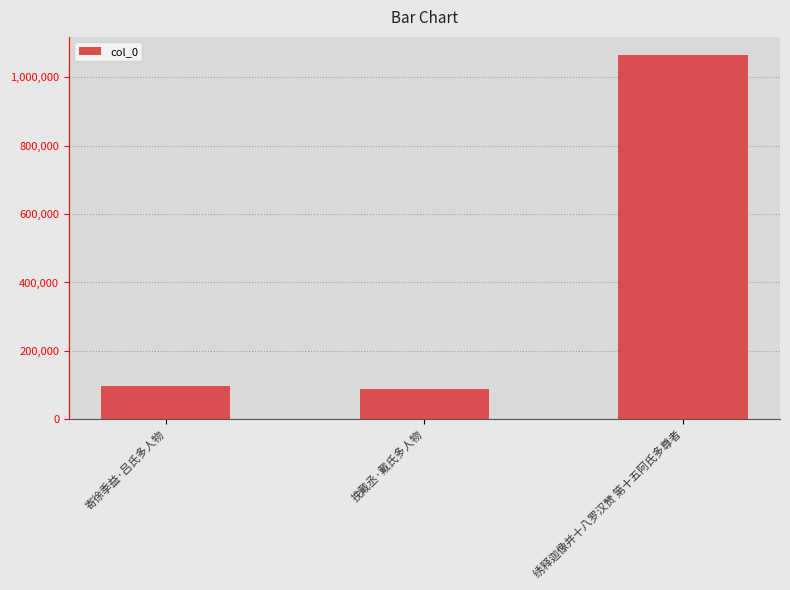

Reading left to right, extract all data points from this chart.

寄徐季益·吕氏多人物=96439	挽戴丞·戴氏多人物=89564	绣释迦像并十八罗汉赞 第十五阿氏多尊者=1065241